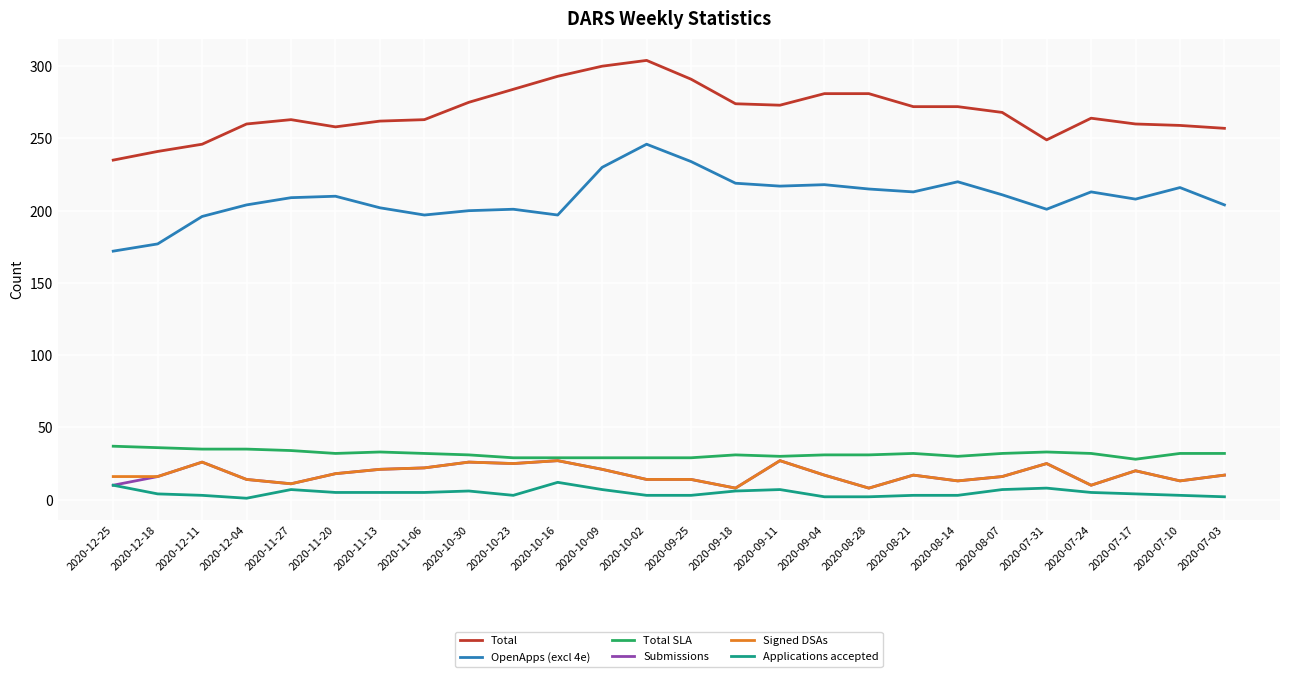

What is the highest value of the Signed DSAs series?

27